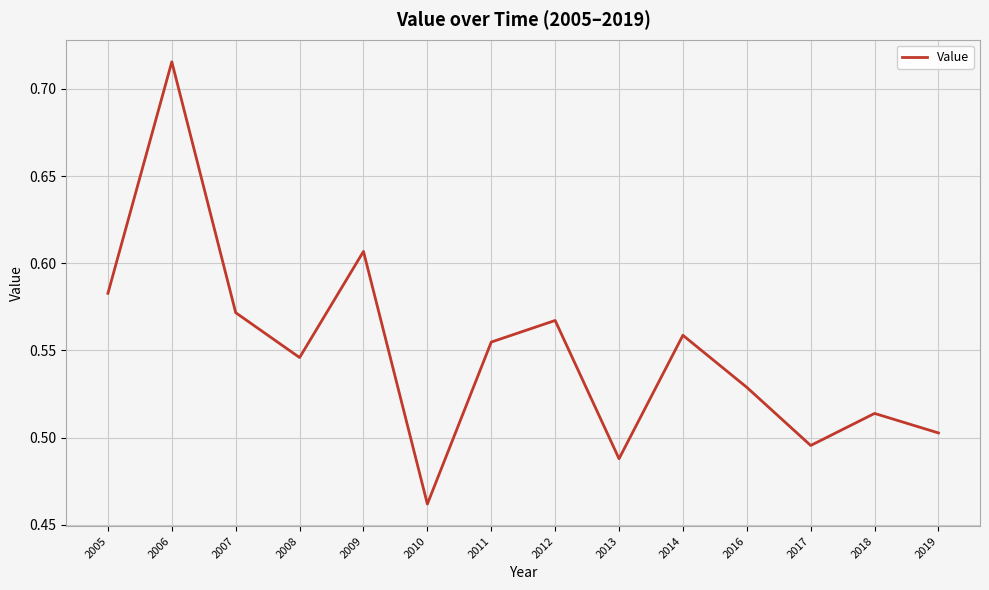

The value at 2005 is 0.4. True or false?

False